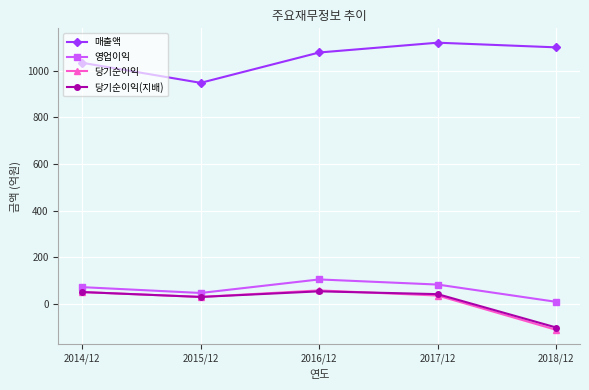

What is the label of the 4th point from the left?

2017/12